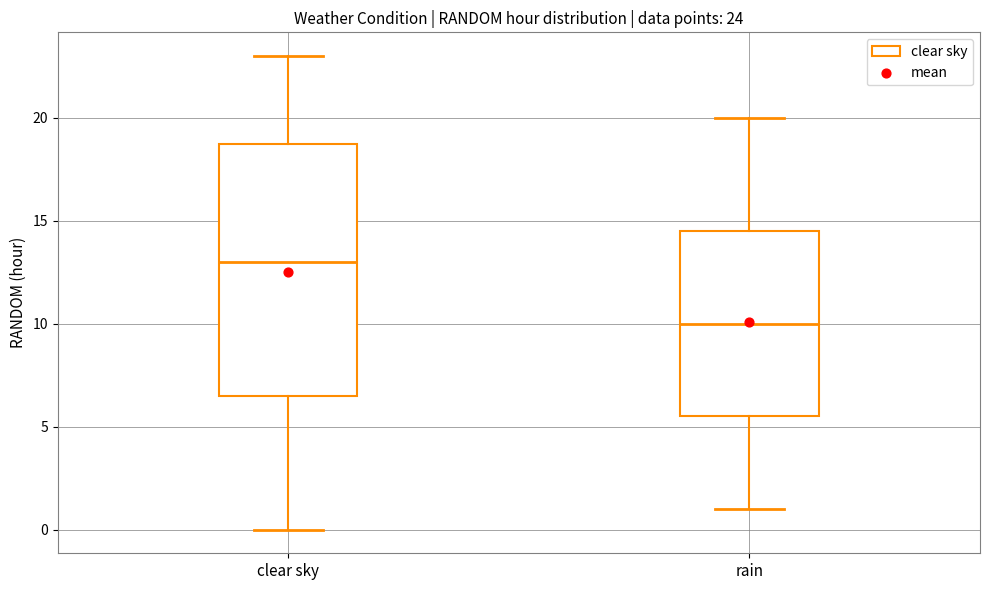

Which box has the highest median line?

clear sky